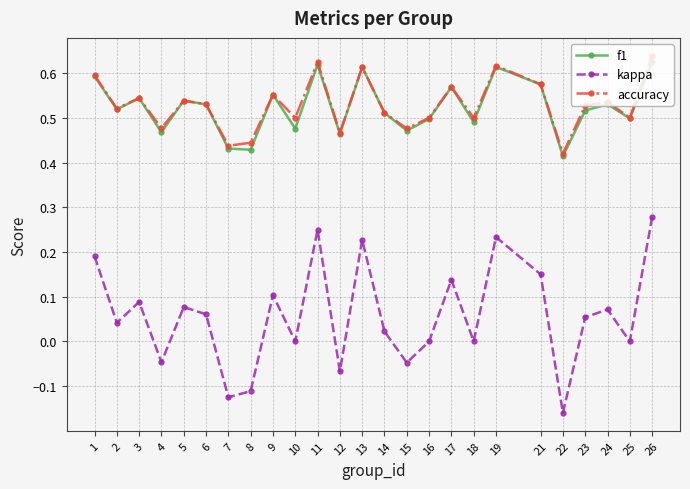

True or false: kappa and f1 cross at least once.

False